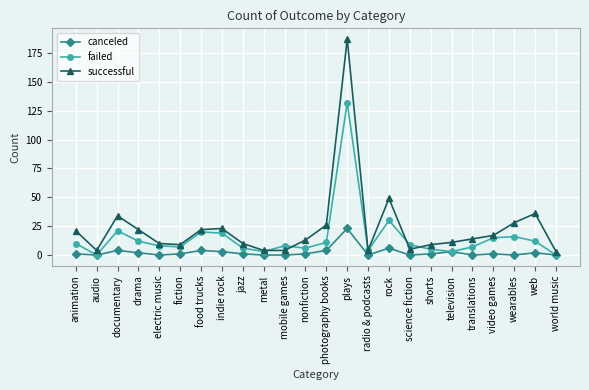

At which category does failed reach its first local peak?

documentary